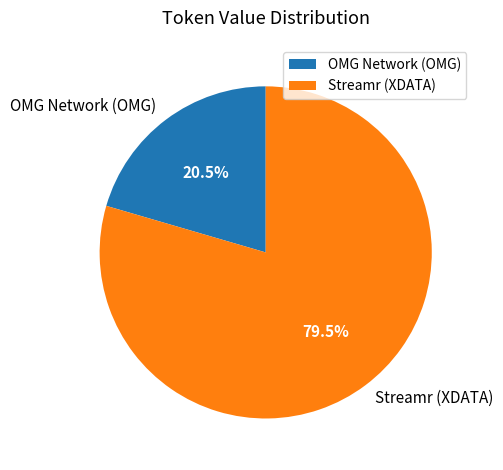

Between Streamr (XDATA) and OMG Network (OMG), which is larger?

Streamr (XDATA)